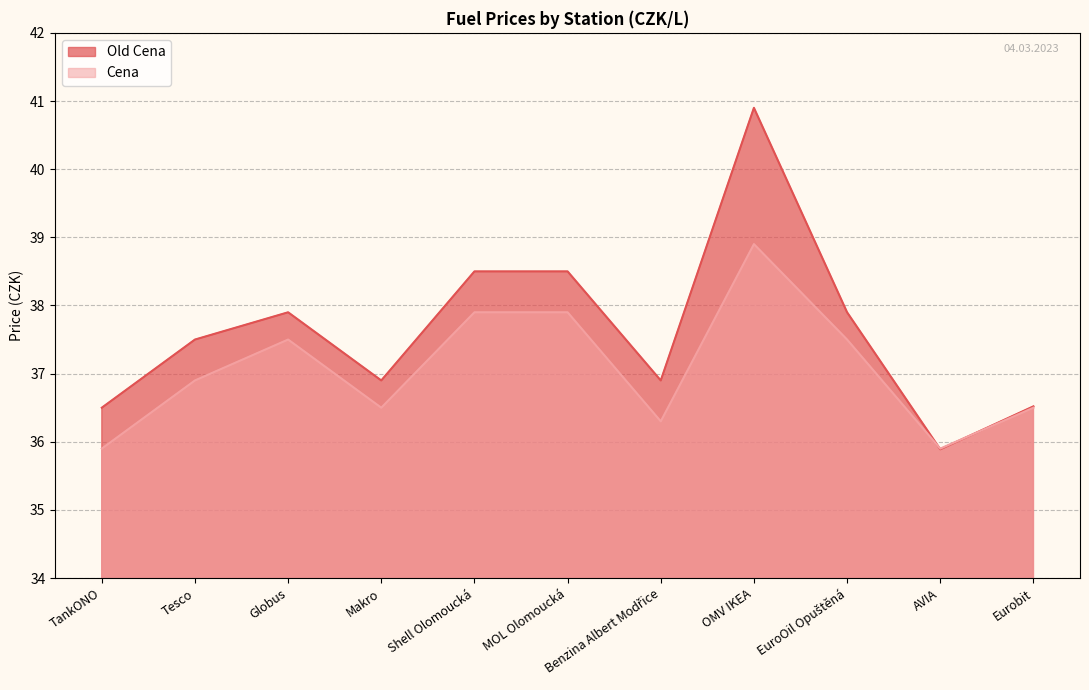

Does the chart display data point markers on the line(s)?

No